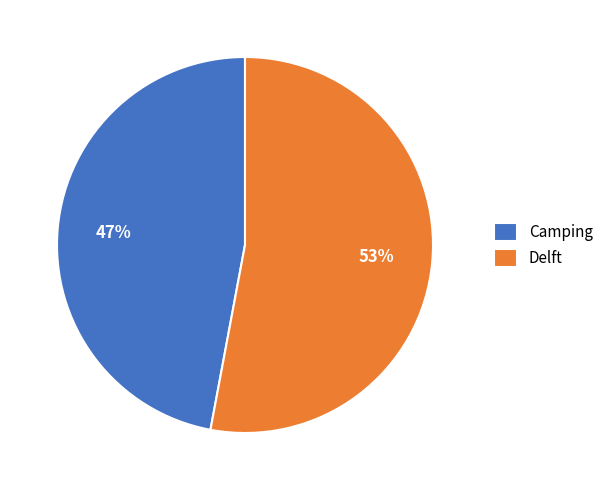

Count the number of slices in the pie.

2